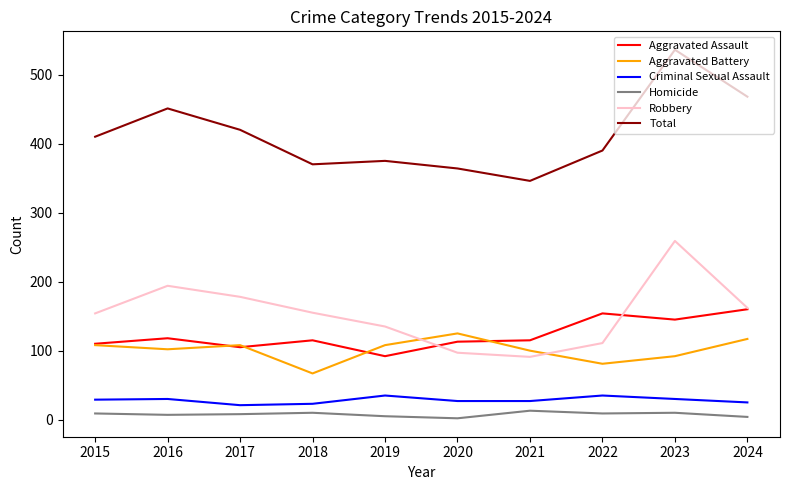

What is the highest value of the Aggravated Battery series?

125